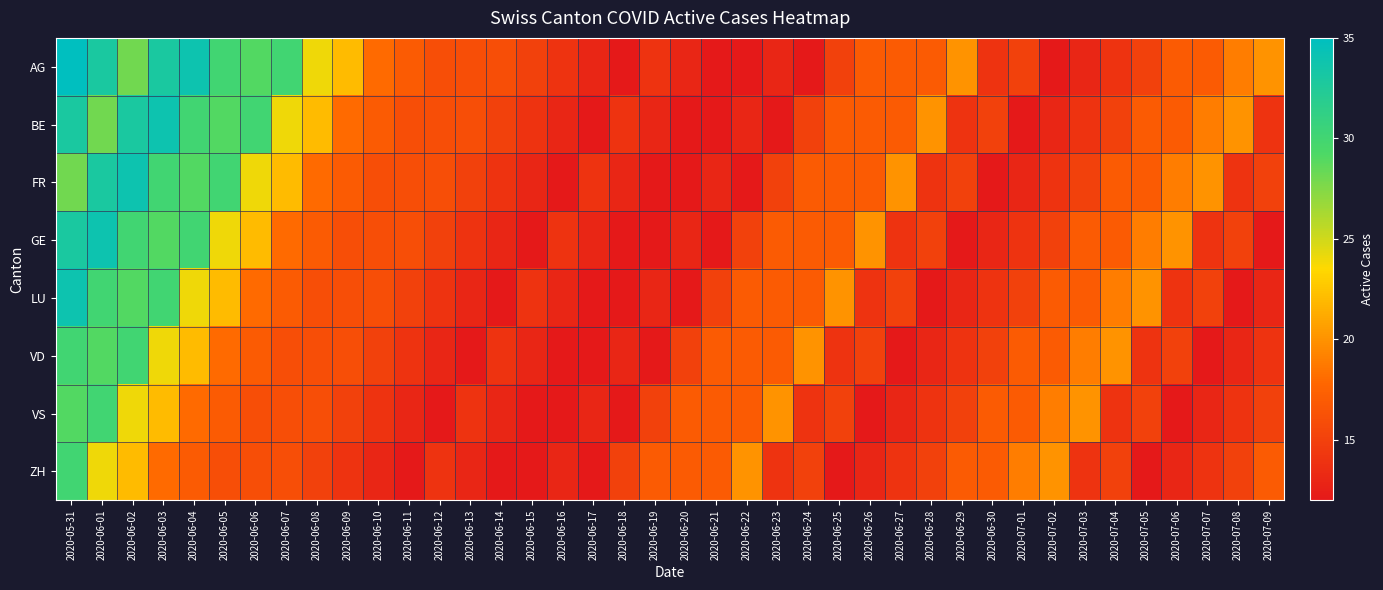

At which category is the sum across all series the highest?

2020-05-31